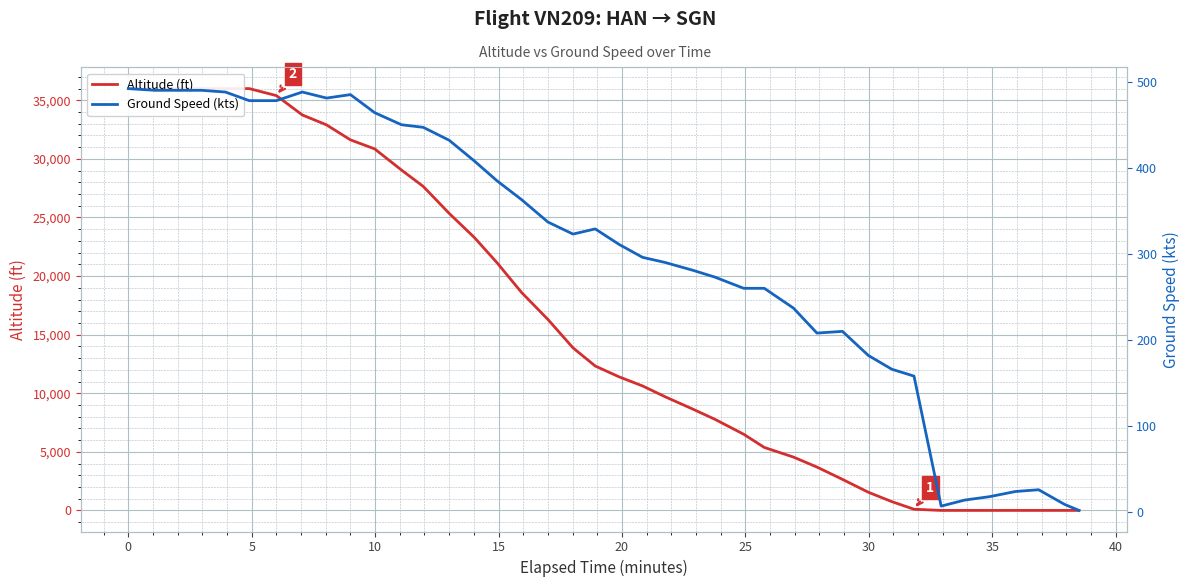

How many lines are shown in the chart?

2